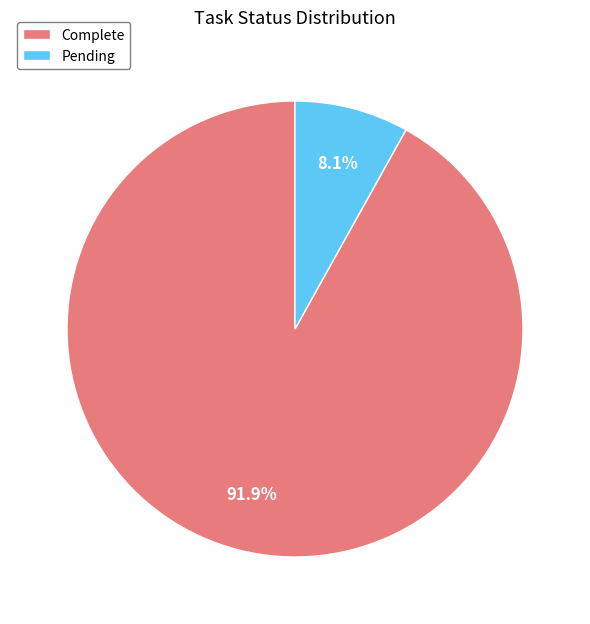

To the nearest percent, what portion does Complete represent?

92%